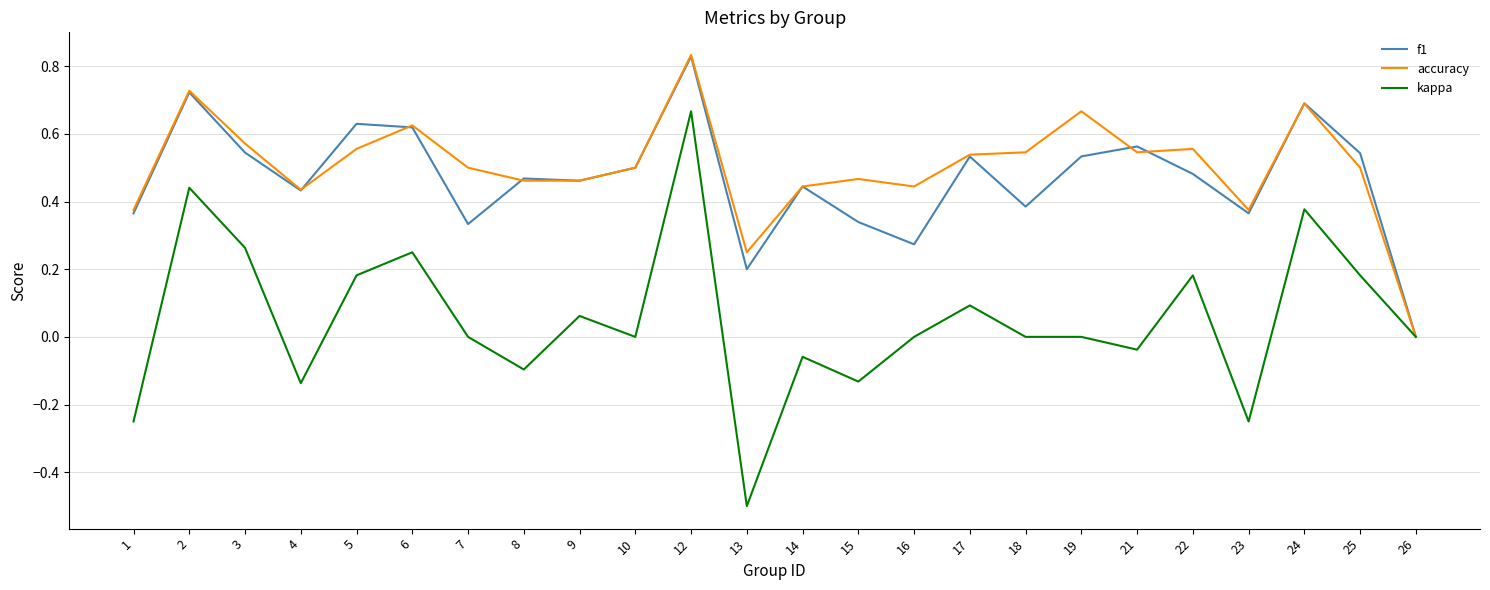

True or false: kappa has a value of 0.4 at 10.

False